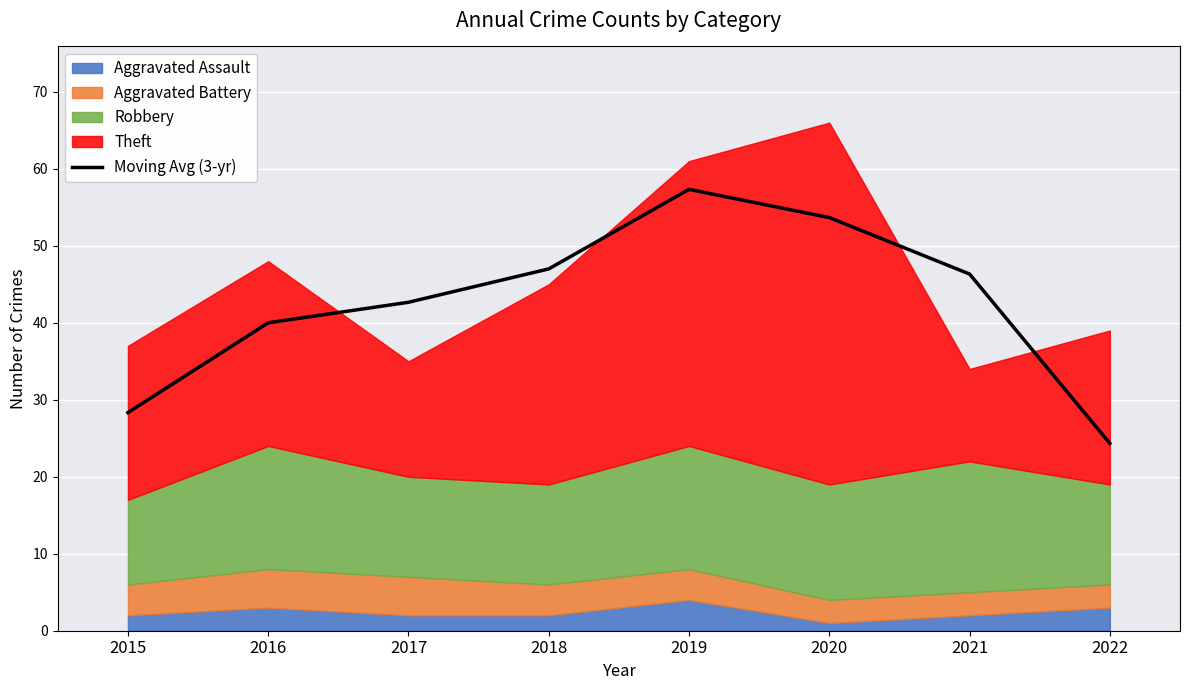

The value at 2018 is 23.2. True or false?

False